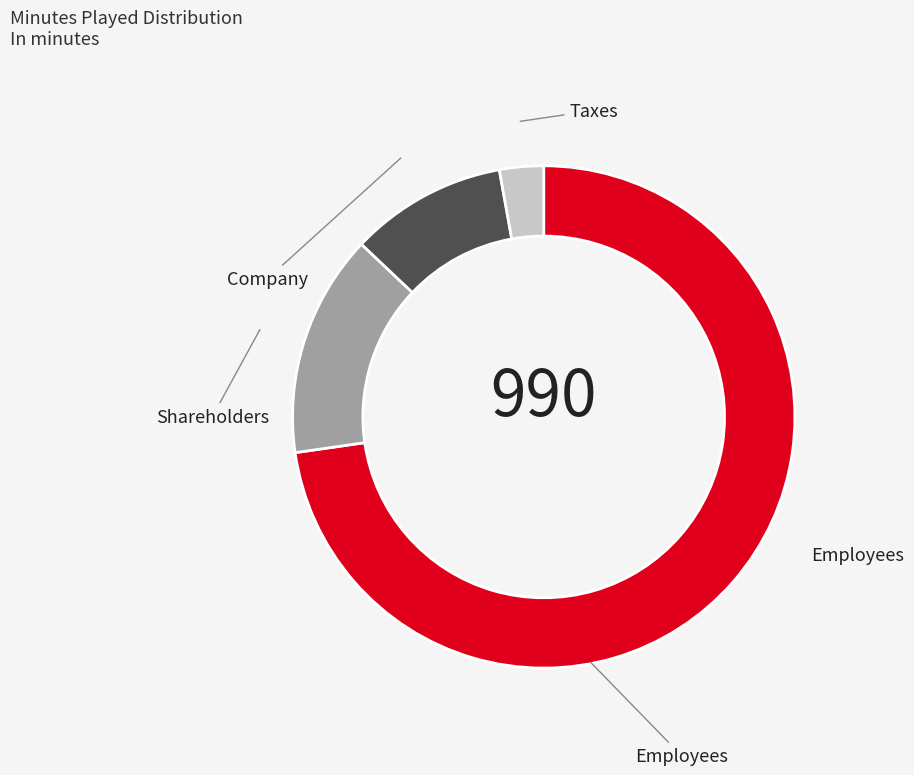

Is there a majority slice in this chart?

Yes